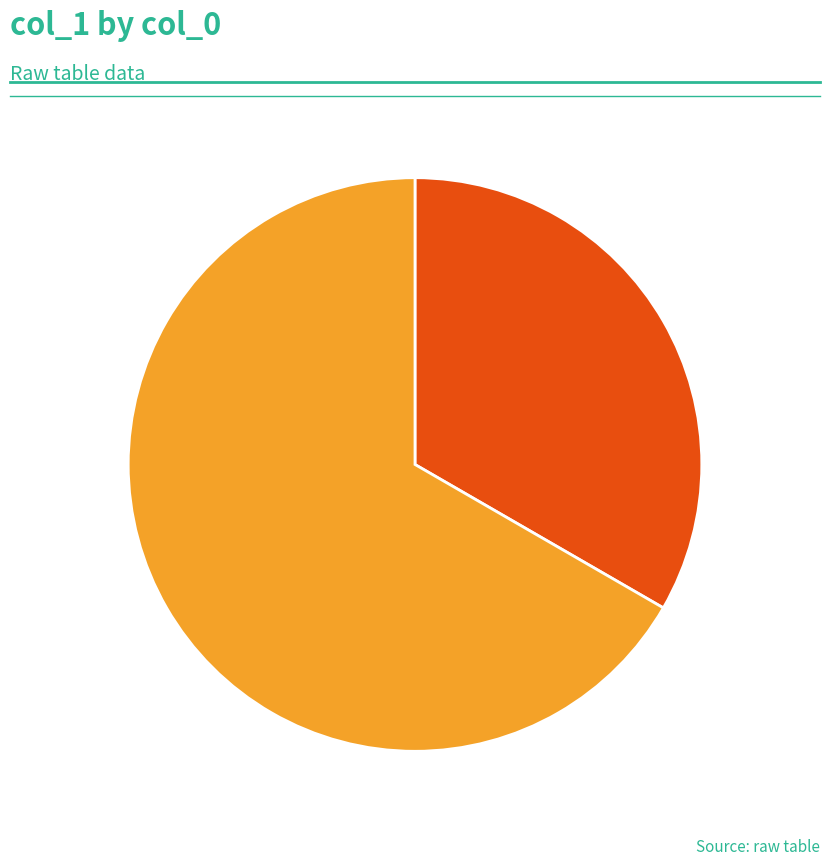

To the nearest percent, what is the difference between the largest and smallest slice percentages?

33%